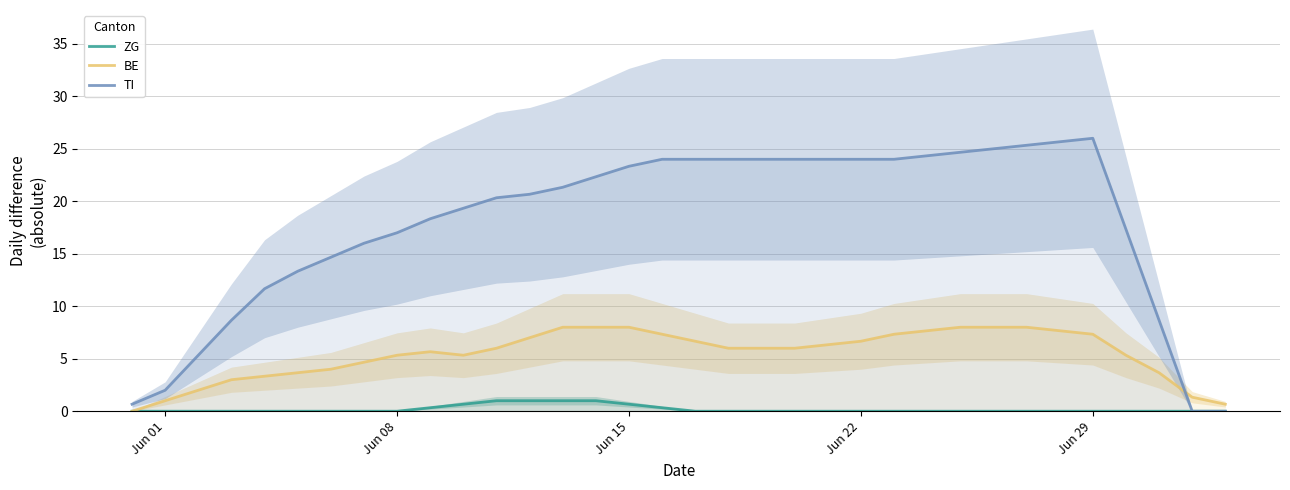

What is the maximum value for TI?

26.0